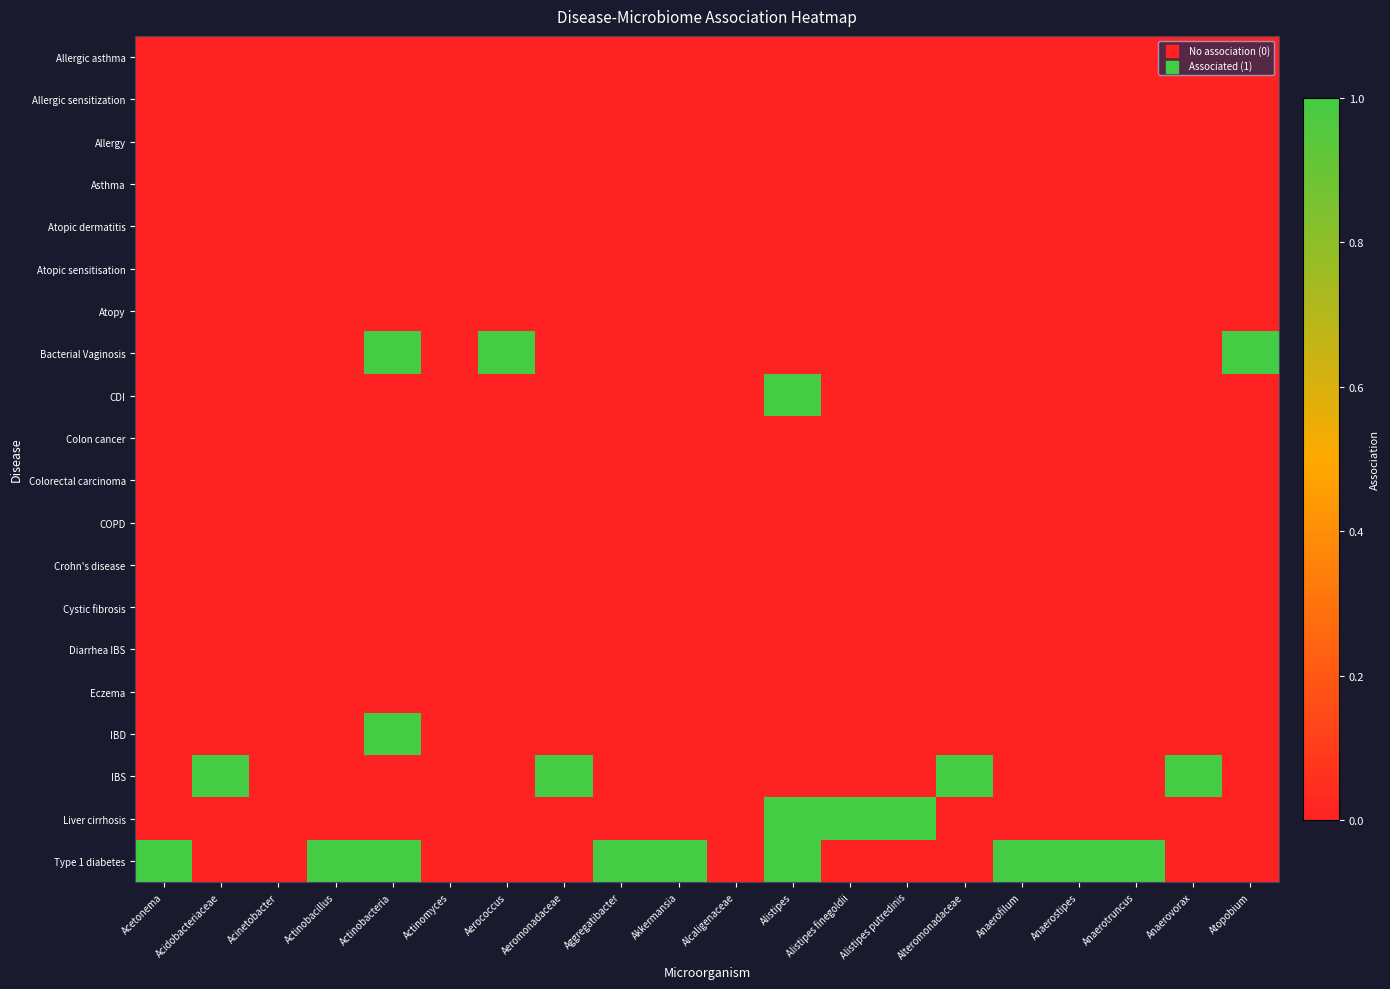

Rank the series by their maximum value, from highest to lowest.

Bacterial Vaginosis, CDI, IBD, IBS, Liver cirrhosis, Type 1 diabetes, Allergic asthma, Allergic sensitization, Allergy, Asthma, Atopic dermatitis, Atopic sensitisation, Atopy, Colon cancer, Colorectal carcinoma, COPD, Crohn's disease, Cystic fibrosis, Diarrhea IBS, Eczema